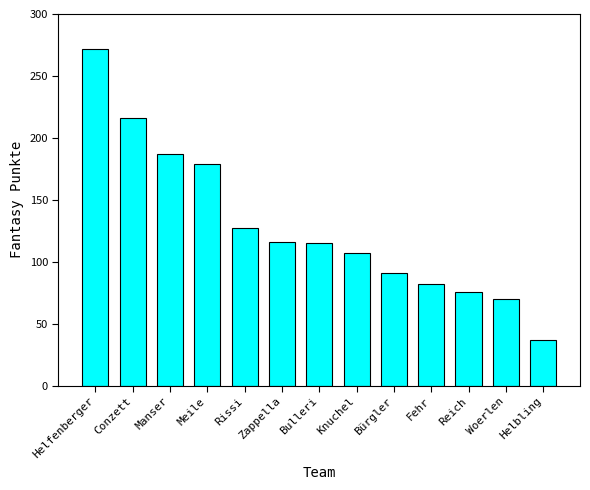

The chart shows a value of 44 at Meile. True or false?

False